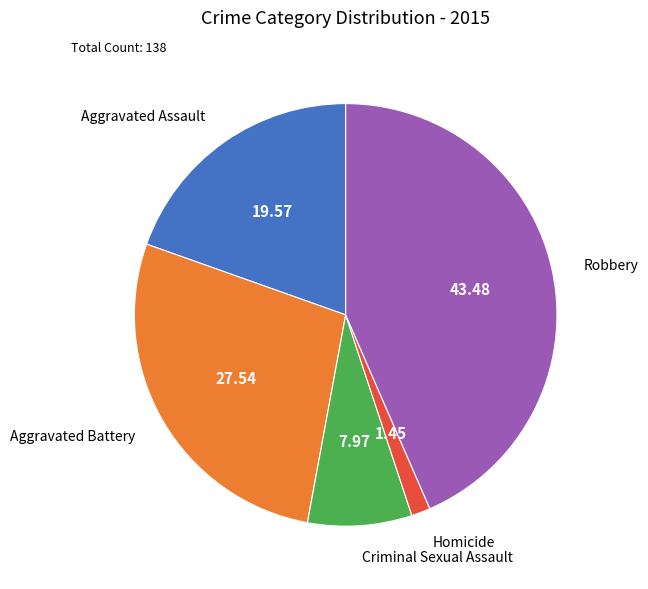

What is the largest slice in the pie chart?

Robbery